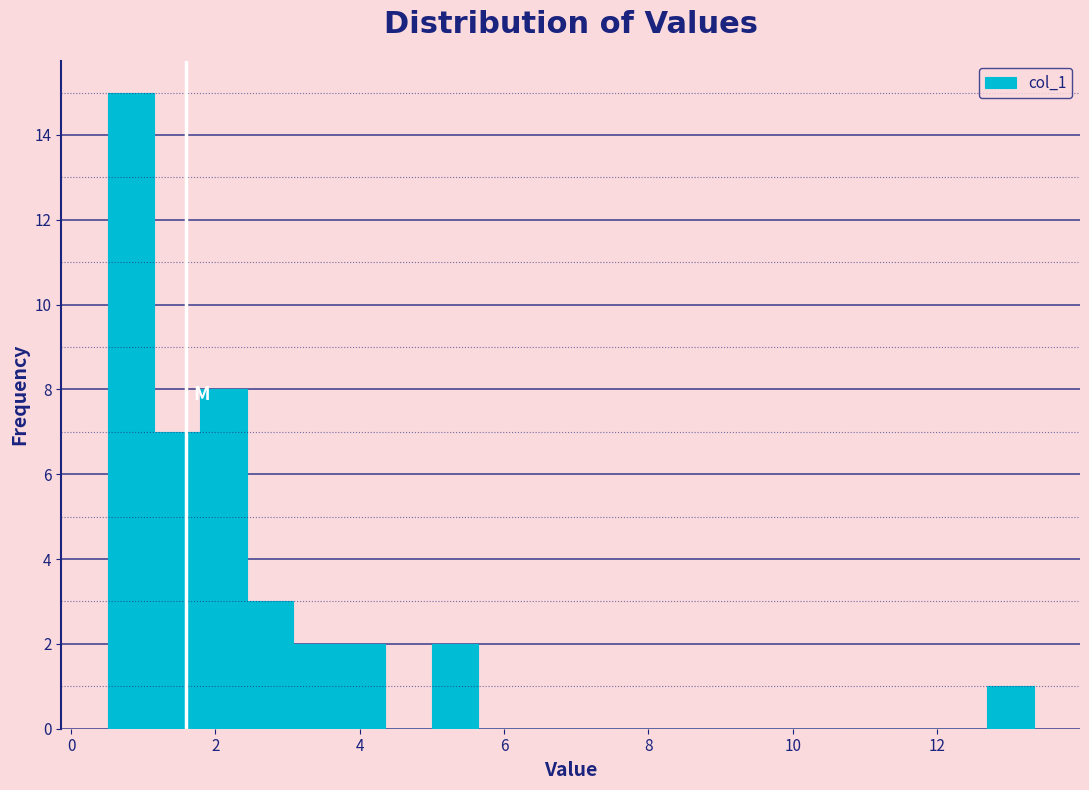

Read against the x-axis, roughly where is the centre of the tallest bar?

0.8